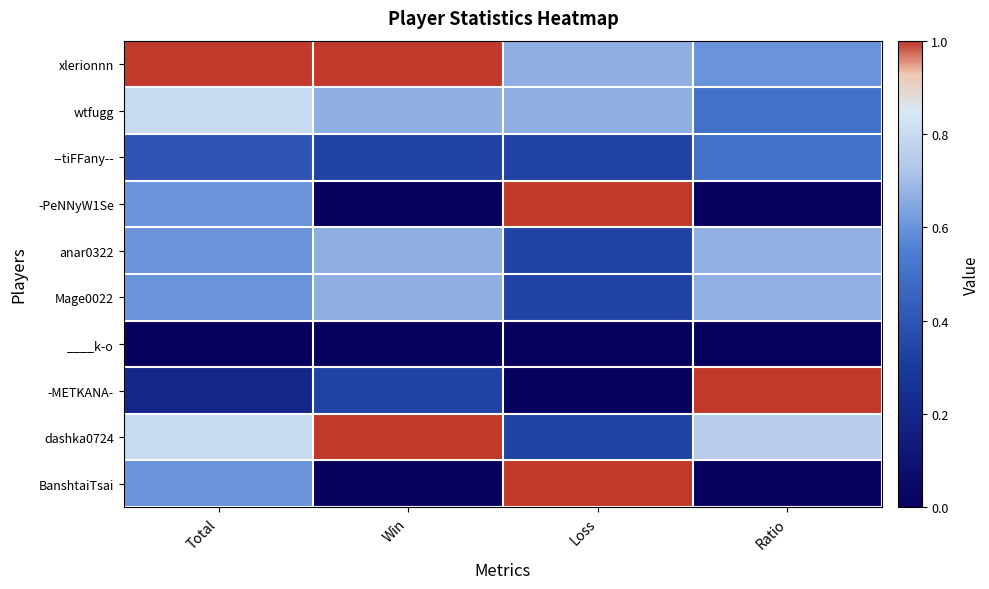

At which category does the chart reach its peak across all series?

Total